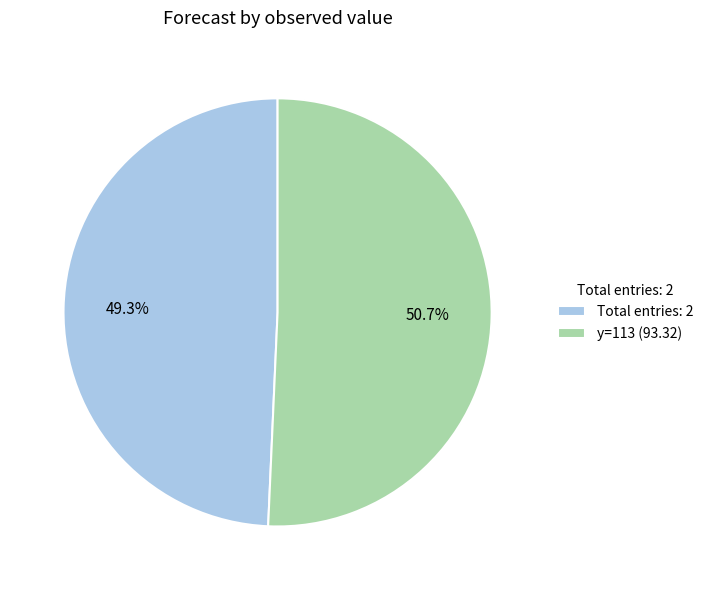

Rank the categories by value from highest to lowest.

y=113 (93.32), Total entries: 2